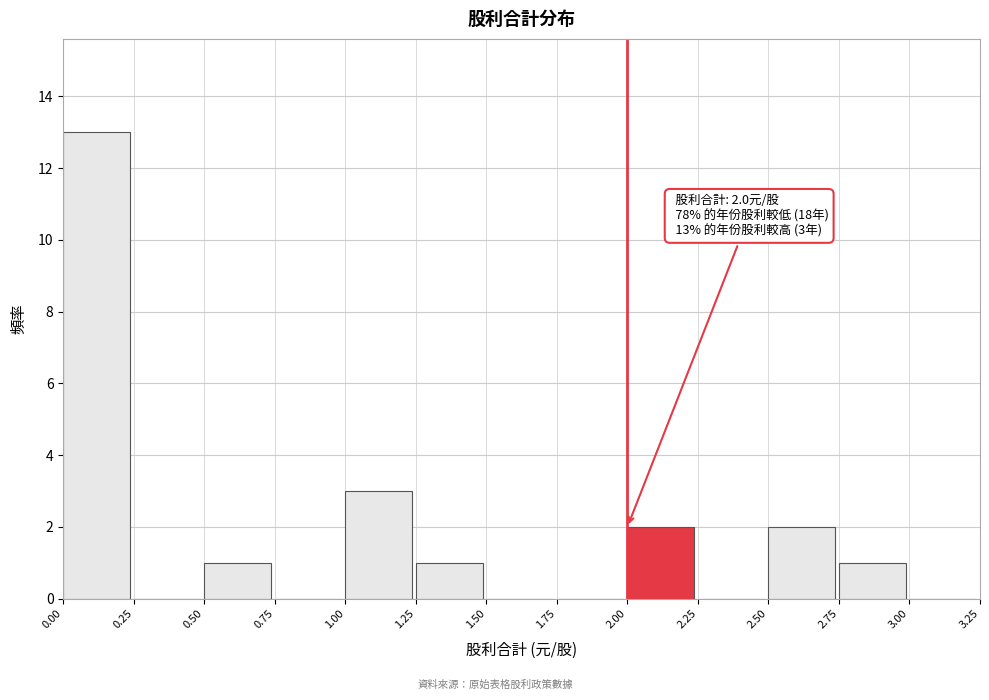

Over which range of the x-axis is the bar tallest?

0.00 to 0.25